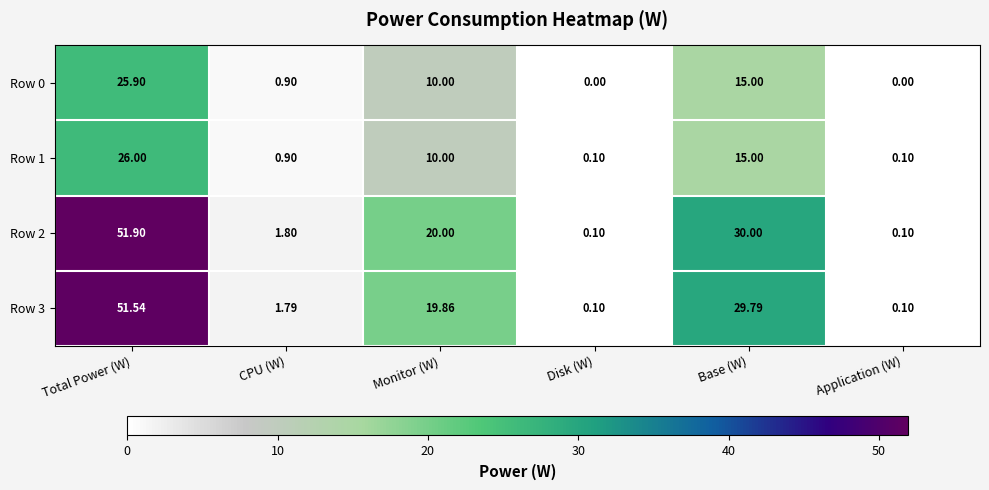

At which label does Row 3 first exceed 19?

Total Power (W)